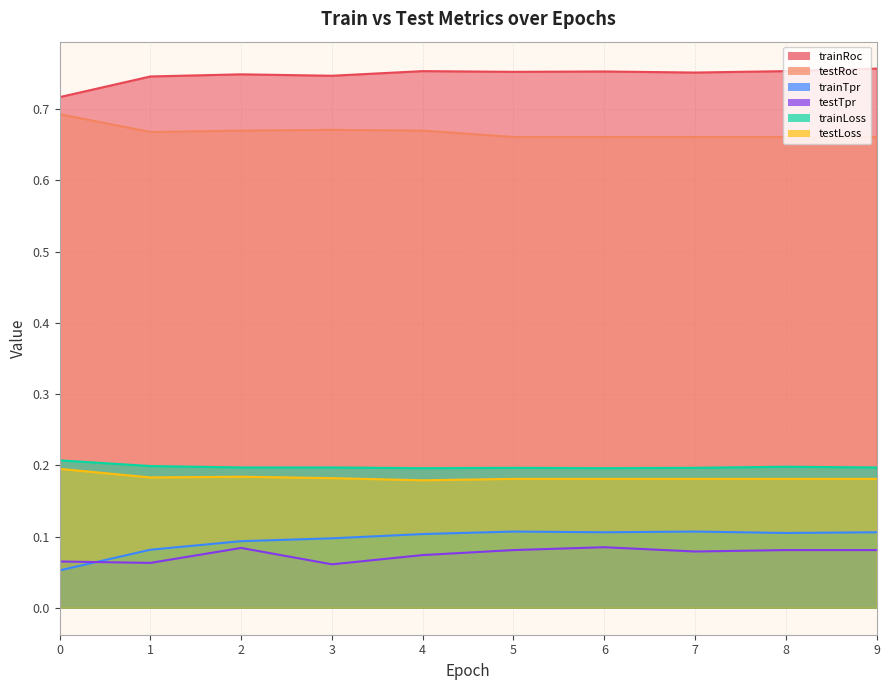

How many interior local peaks does the trainLoss series have?

2